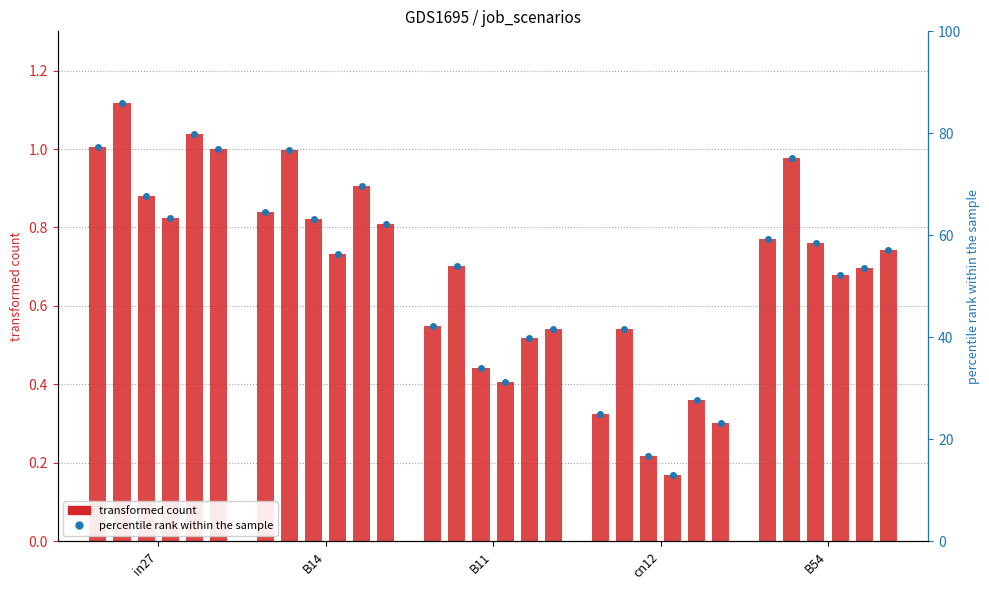

What is the total value across all series at B14?

5.1